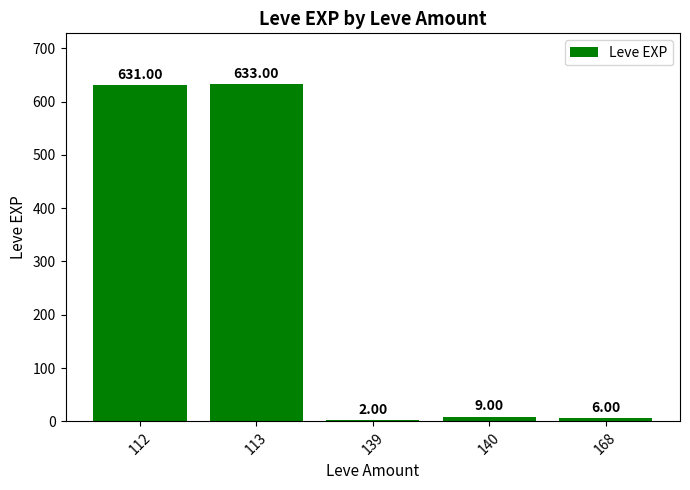

What is the sum of all values?

1281